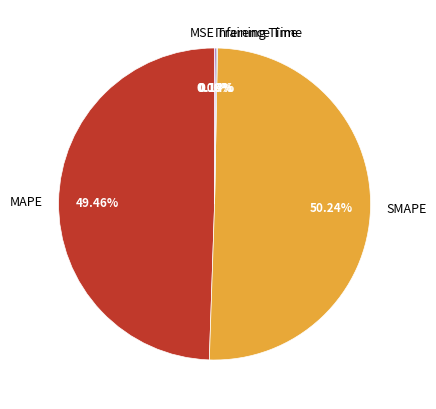

Which slice is the largest?

SMAPE